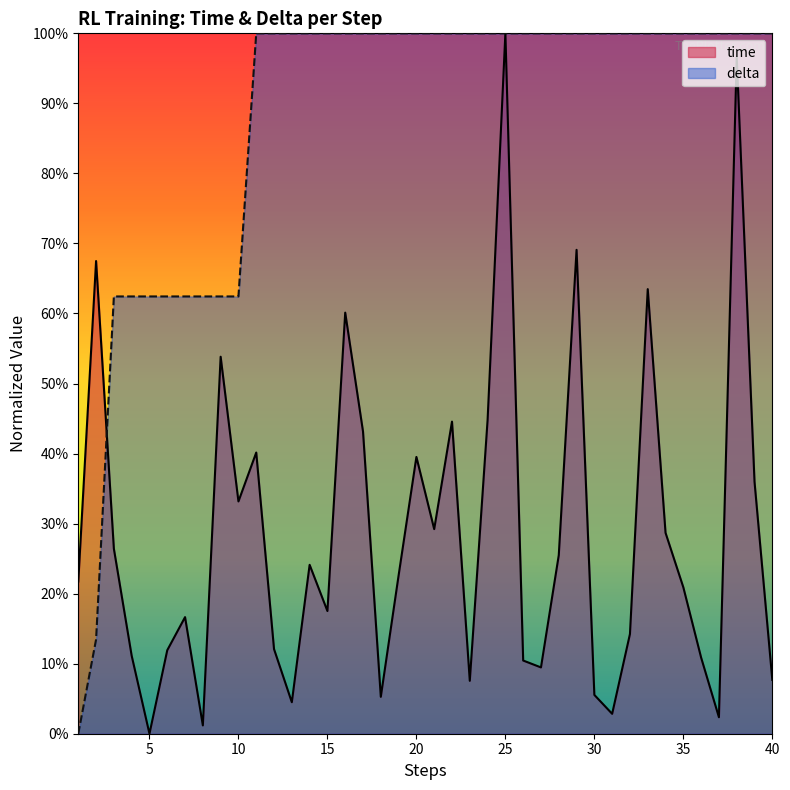

Is it true that time equals 0.1 at 11?

False